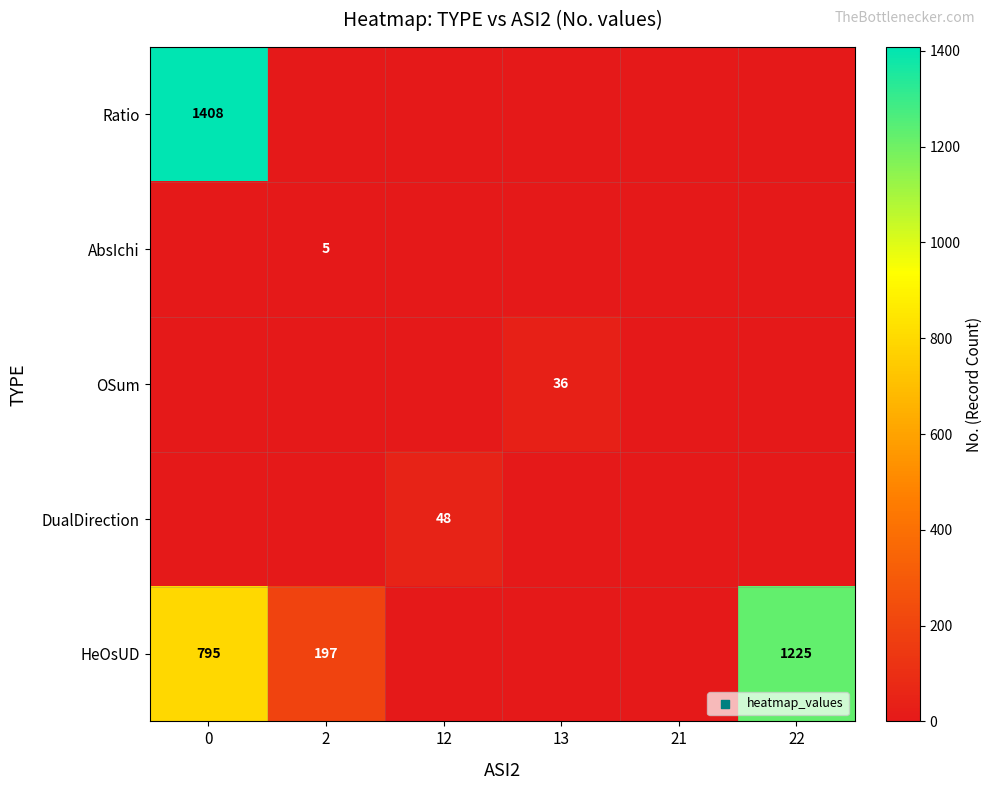

Which series has the largest range (max minus min)?

Ratio